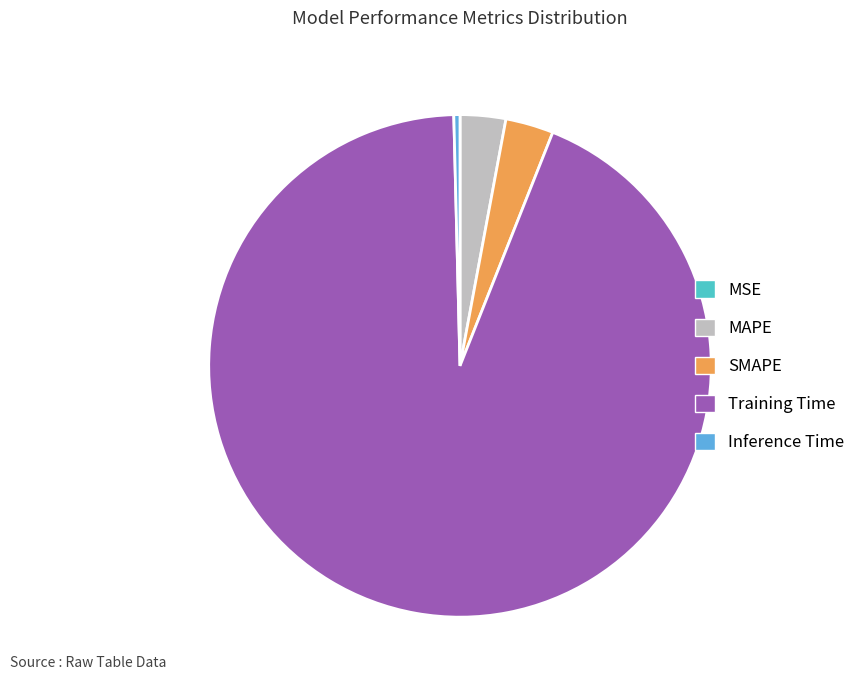

Which slice is the largest?

Training Time